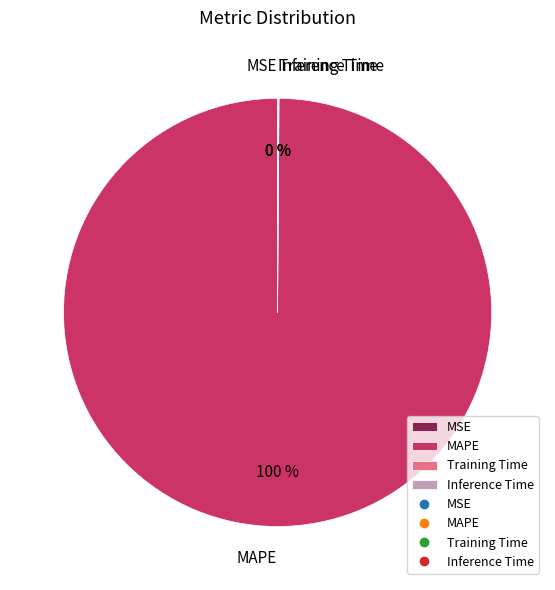

To the nearest percent, what is the average slice percentage?

25%